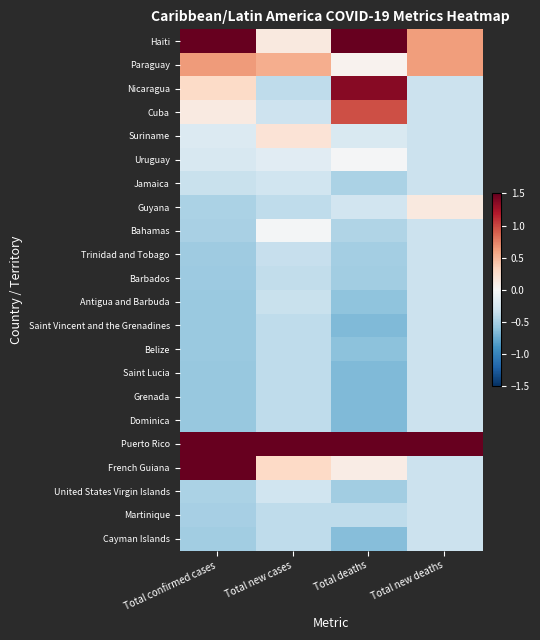

At Total confirmed cases, list the series in order from smallest to largest.

Dominica, Grenada, Saint Lucia, Belize, Saint Vincent and the Grenadines, Antigua and Barbuda, Barbados, Trinidad and Tobago, Cayman Islands, Martinique, Bahamas, Guyana, United States Virgin Islands, Jamaica, Uruguay, Suriname, Cuba, Nicaragua, Paraguay, Haiti, Puerto Rico, French Guiana